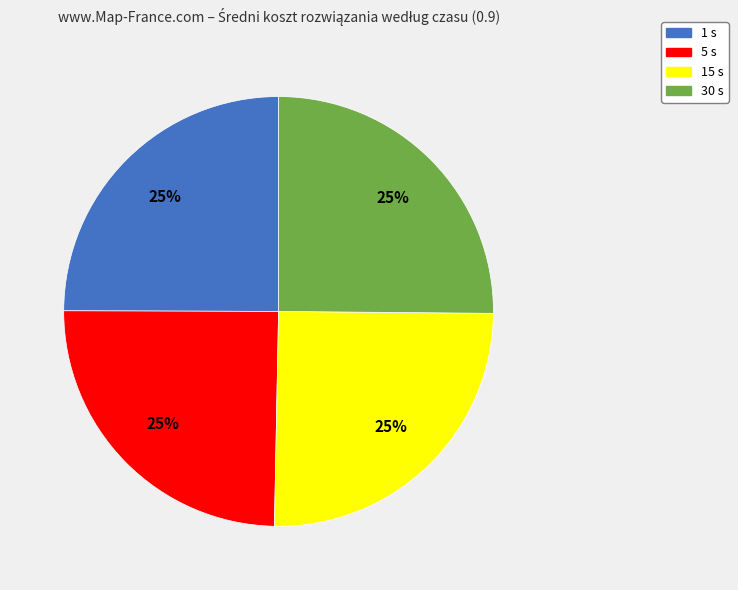

Count the number of slices in the pie.

4